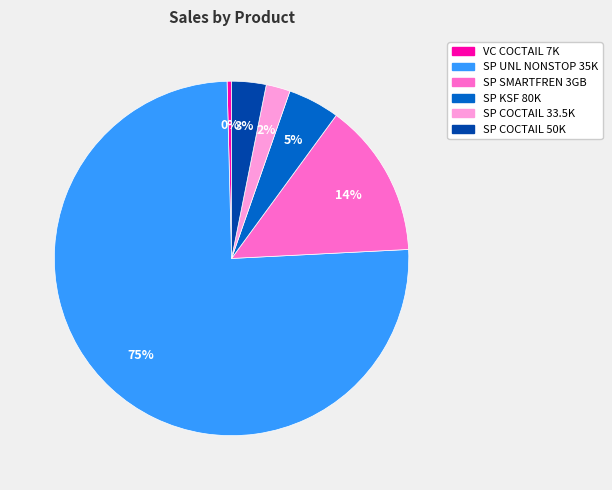

To the nearest percent, what is the average slice percentage?

17%